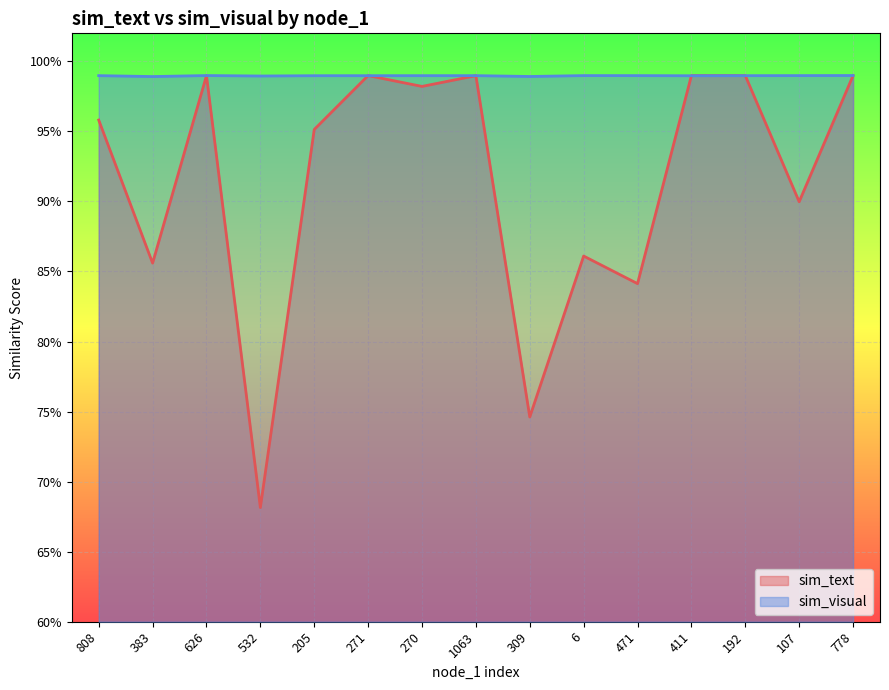

Which label corresponds to the smallest value in the chart?

532